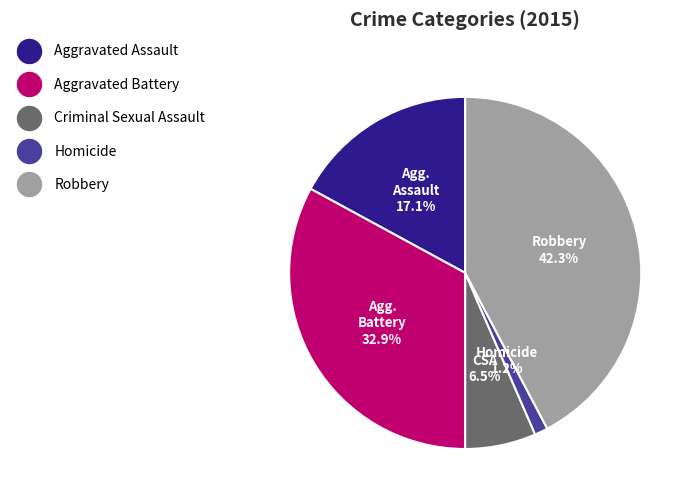

Rank the categories by value from highest to lowest.

Robbery, Aggravated Battery, Aggravated Assault, Criminal Sexual Assault, Homicide